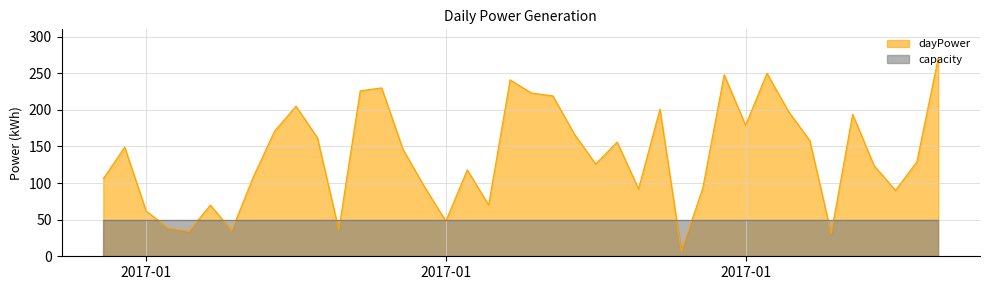

What is the label of the 8th point from the left?

2017-01-08